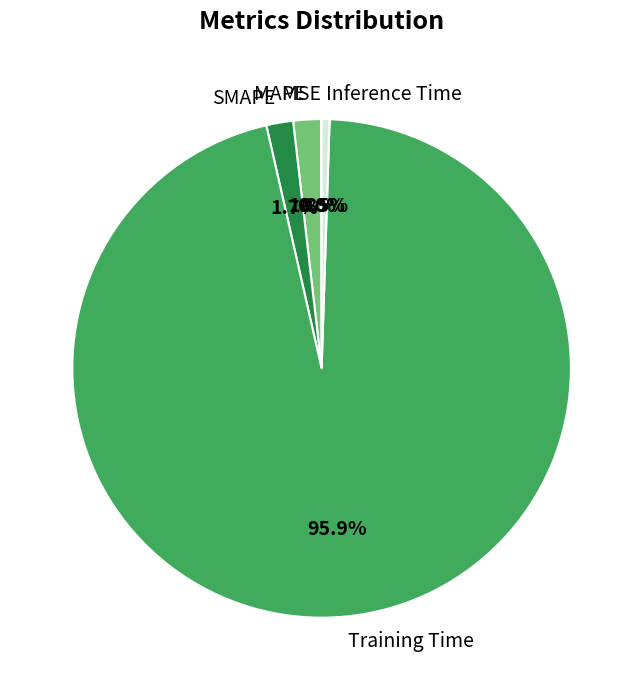

What is the largest slice in the pie chart?

Training Time